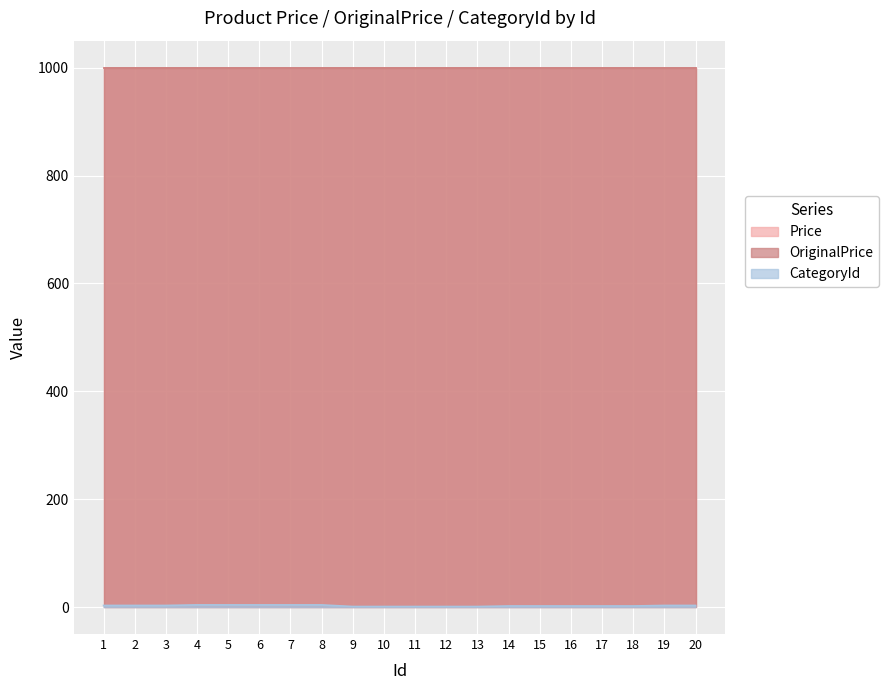

What is the sum of all CategoryId values?

50